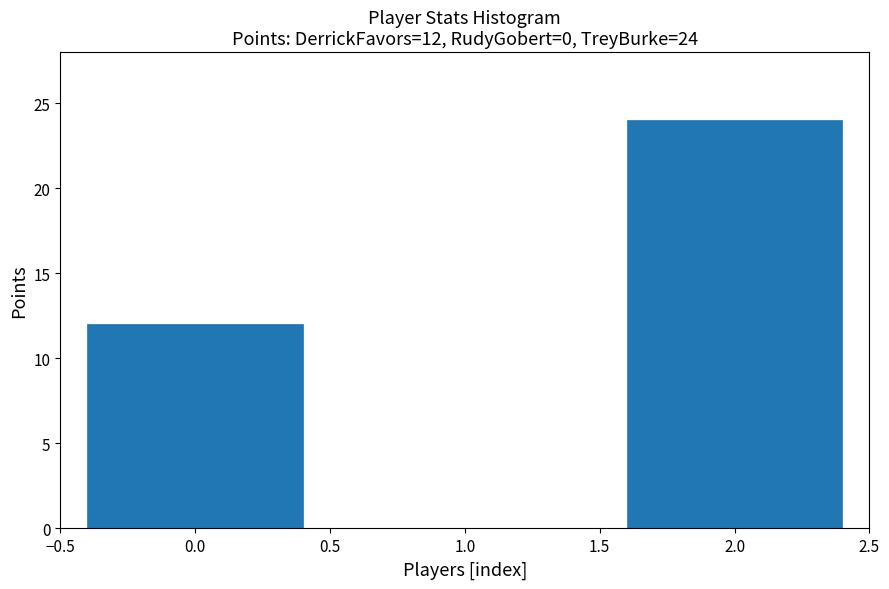

Over which range of the x-axis is the bar tallest?

1.5 to 2.5